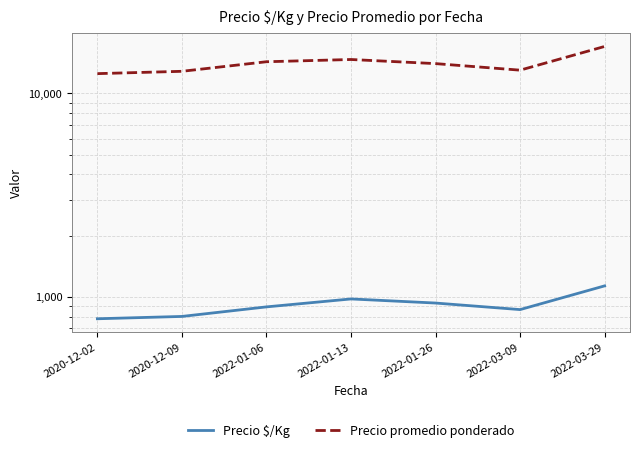

The Precio promedio ponderado series shows 7469.0 at 2022-01-26. True or false?

False